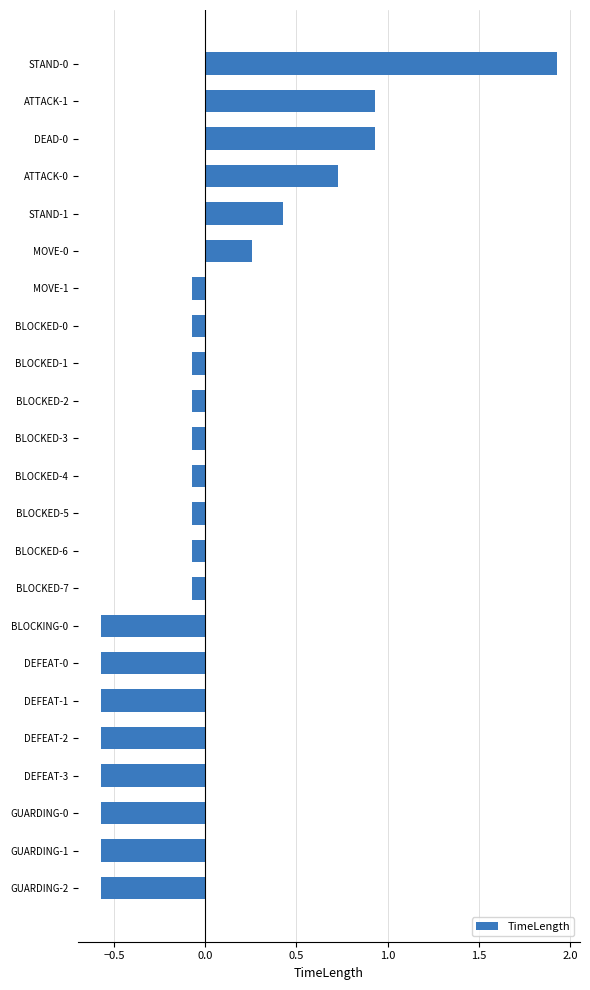

What is the change in value from BLOCKED-2 to GUARDING-1?

-0.5